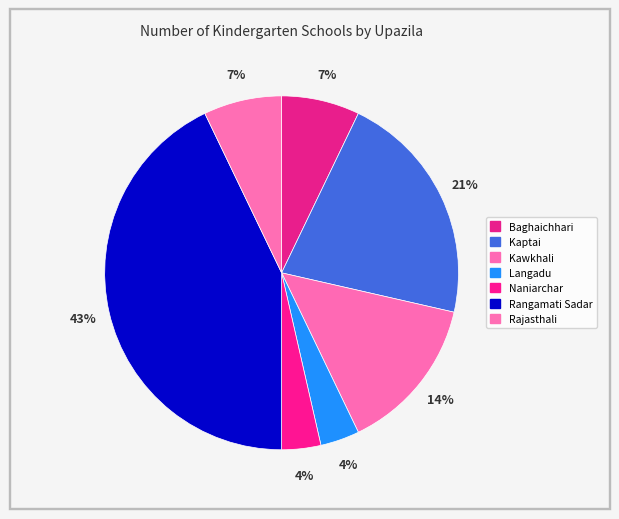

Count the number of slices in the pie.

7